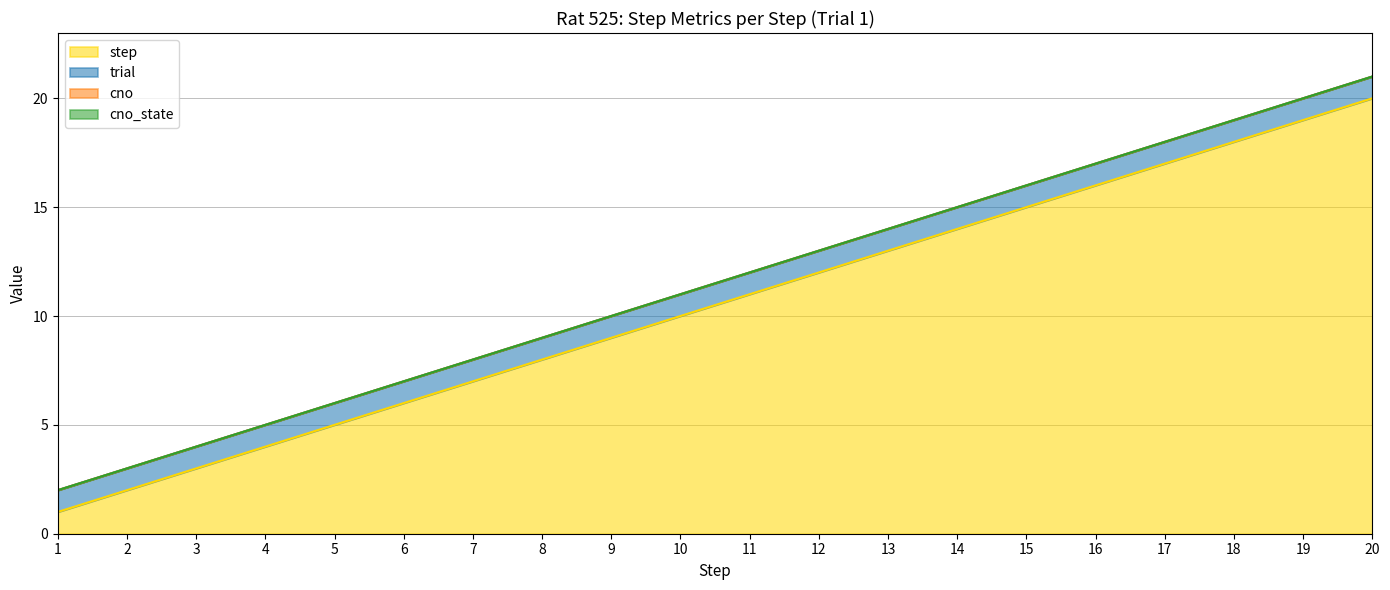

What are all the series names shown in the legend?

step, trial, cno, cno_state